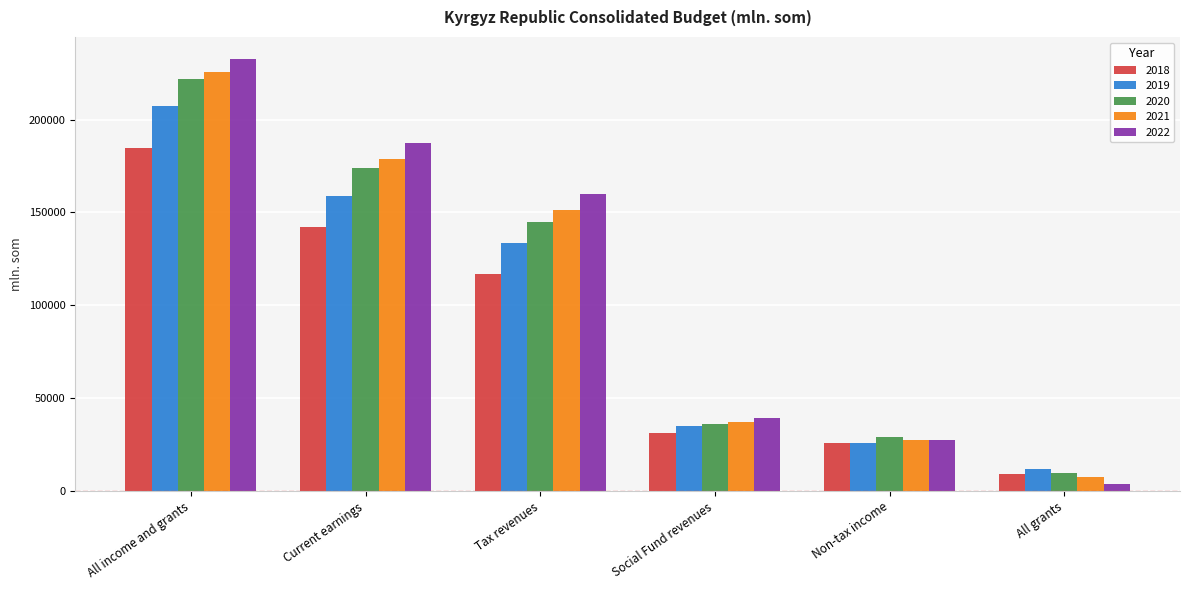

Reading right to left, transcribe all the data shown in this chart.

2018: All grants=9216.1	Non-tax income=25710.6	Social Fund revenues=31129.8	Tax revenues=116613.7	Current earnings=142324.3	All income and grants=184624.3
2019: All grants=11588.5	Non-tax income=25606.6	Social Fund revenues=34956.8	Tax revenues=133264.7	Current earnings=158871.2	All income and grants=207221.8
2020: All grants=9682.8	Non-tax income=29270.3	Social Fund revenues=35884.2	Tax revenues=144755.0	Current earnings=174025.3	All income and grants=221872.2
2021: All grants=7333.9	Non-tax income=27351.6	Social Fund revenues=37373.6	Tax revenues=151502.3	Current earnings=178854.0	All income and grants=225508.9
2022: All grants=3917.6	Non-tax income=27506.4	Social Fund revenues=39487.3	Tax revenues=159882.8	Current earnings=187389.2	All income and grants=232823.9